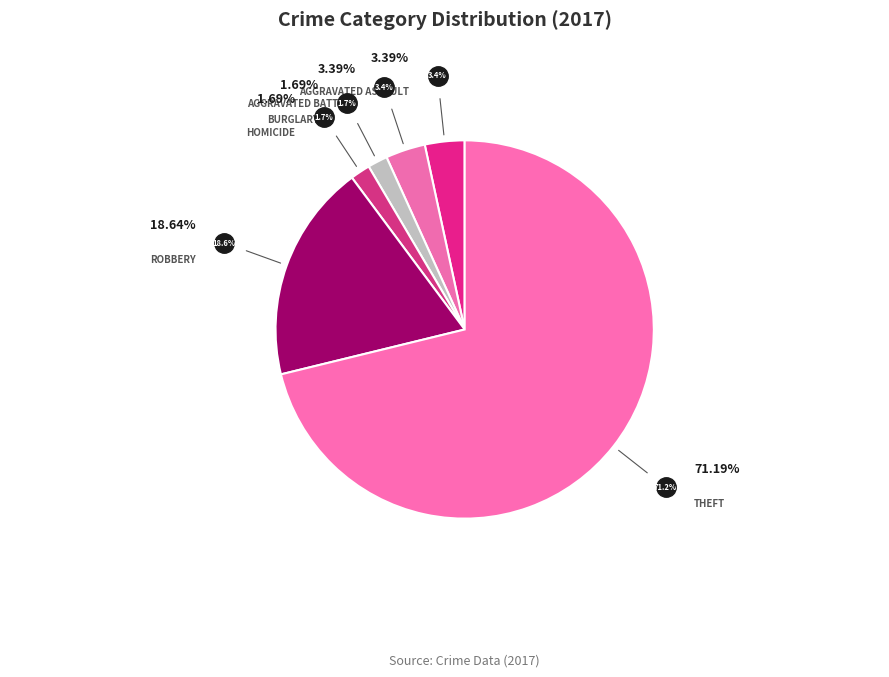

How many segments does this pie chart have?

6